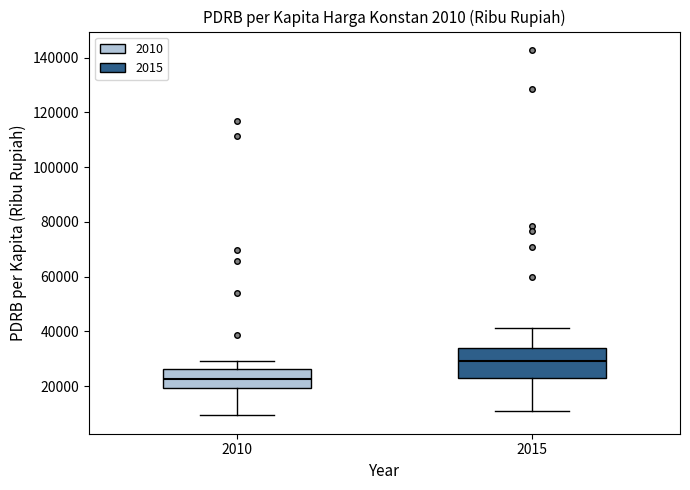

Where does the median line of the box at x = 2010 sit on the y-axis? The values are not printed on the chart, so give them approximately, as read against the axis.

22000